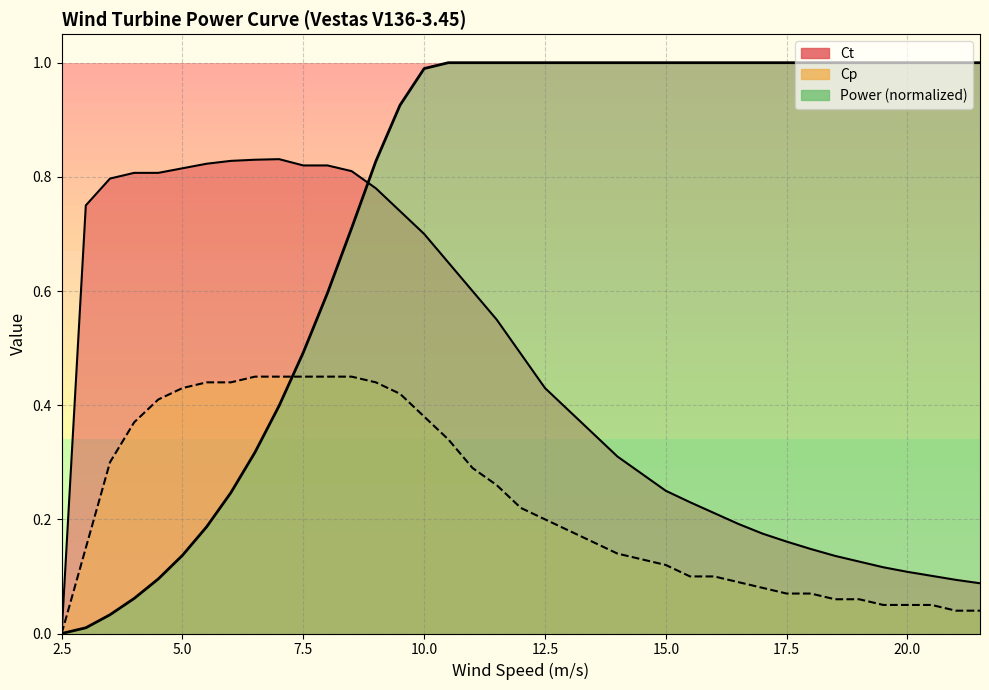

Reading left to right, extract all data points from this chart.

Power (kW): 2.5=0.0	3=0.0	3.5=0.0	4=0.1	4.5=0.1	5=0.1	5.5=0.2	6=0.2	6.5=0.3	7=0.4	7.5=0.5	8=0.6	8.5=0.7	9=0.8	9.5=0.9	10=1.0	10.5=1.0	11=1.0	11.5=1.0	12=1.0	12.5=1.0	13=1.0	13.5=1.0	14=1.0	14.5=1.0	15=1.0	15.5=1.0	16=1.0	16.5=1.0	17=1.0	17.5=1.0	18=1.0	18.5=1.0	19=1.0	19.5=1.0	20=1.0	20.5=1.0	21=1.0	21.5=1.0
Cp: 2.5=0.0	3=0.1	3.5=0.3	4=0.4	4.5=0.4	5=0.4	5.5=0.4	6=0.4	6.5=0.5	7=0.5	7.5=0.5	8=0.5	8.5=0.5	9=0.4	9.5=0.4	10=0.4	10.5=0.3	11=0.3	11.5=0.3	12=0.2	12.5=0.2	13=0.2	13.5=0.2	14=0.1	14.5=0.1	15=0.1	15.5=0.1	16=0.1	16.5=0.1	17=0.1	17.5=0.1	18=0.1	18.5=0.1	19=0.1	19.5=0.1	20=0.1	20.5=0.1	21=0.0	21.5=0.0
Ct: 2.5=0.0	3=0.8	3.5=0.8	4=0.8	4.5=0.8	5=0.8	5.5=0.8	6=0.8	6.5=0.8	7=0.8	7.5=0.8	8=0.8	8.5=0.8	9=0.8	9.5=0.7	10=0.7	10.5=0.7	11=0.6	11.5=0.6	12=0.5	12.5=0.4	13=0.4	13.5=0.3	14=0.3	14.5=0.3	15=0.2	15.5=0.2	16=0.2	16.5=0.2	17=0.2	17.5=0.2	18=0.1	18.5=0.1	19=0.1	19.5=0.1	20=0.1	20.5=0.1	21=0.1	21.5=0.1